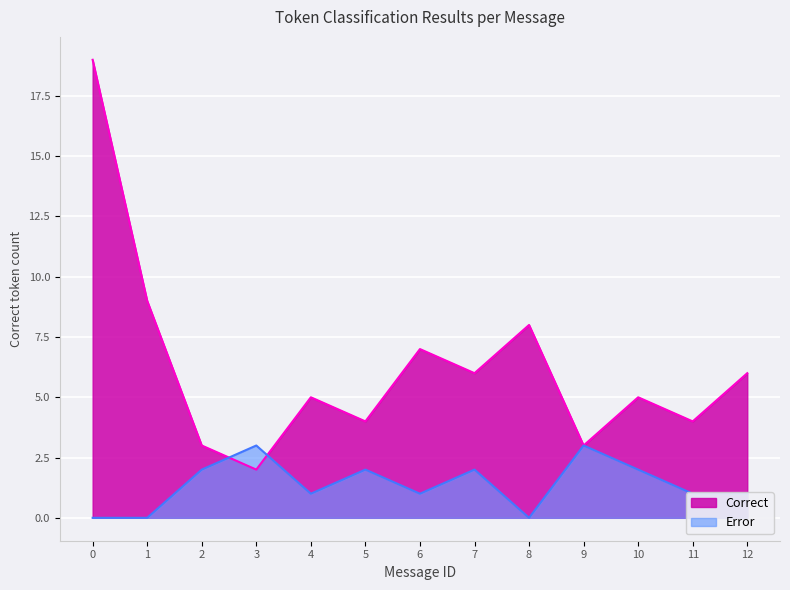

How many lines are shown in the chart?

2